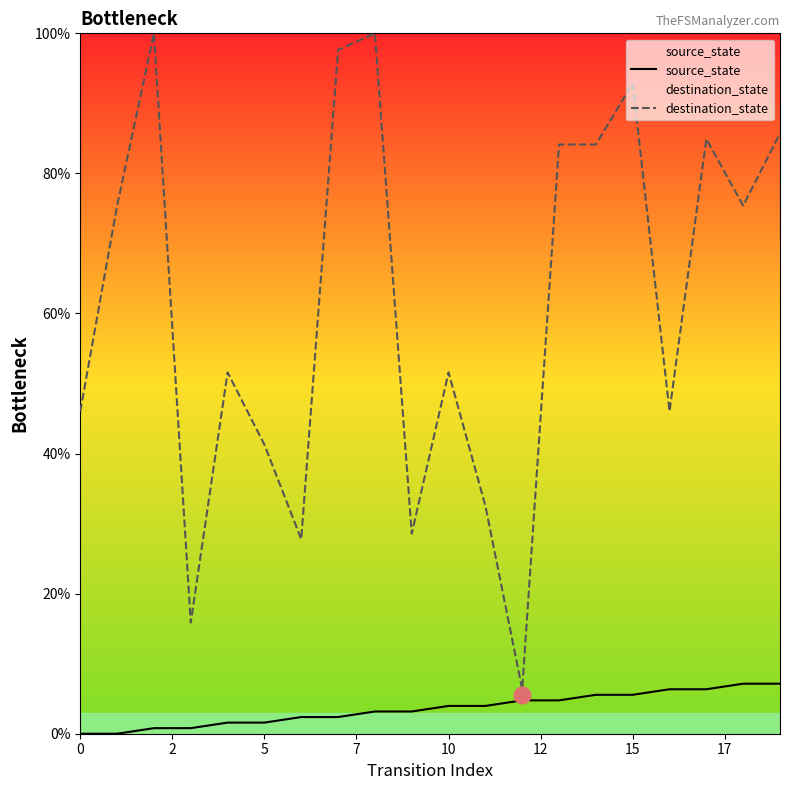

List the series in order of their peak value, highest first.

destination_state, source_state